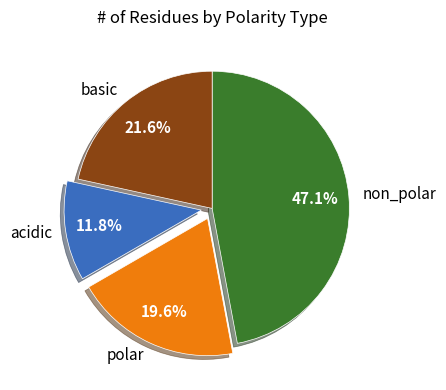

To the nearest percent, what percentage of the pie is acidic?

12%